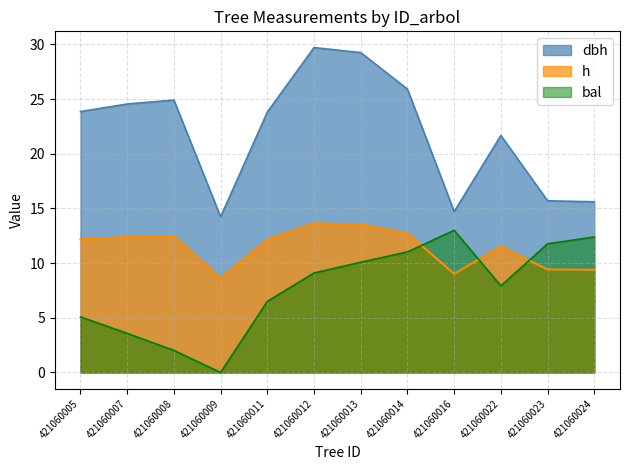

What is the value of the h point at the 11th from the left?

9.4